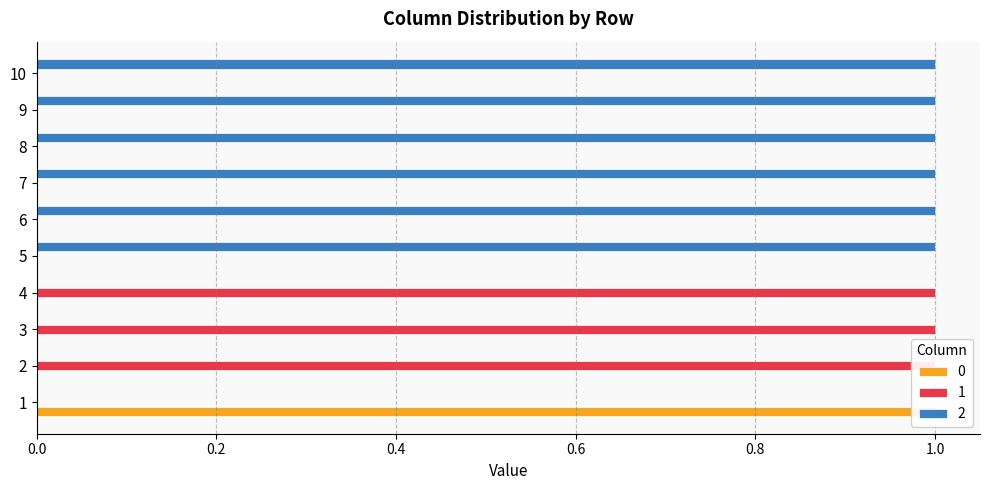

List the labels in order of 1 value, smallest first.

1, 5, 6, 7, 8, 9, 10, 2, 3, 4